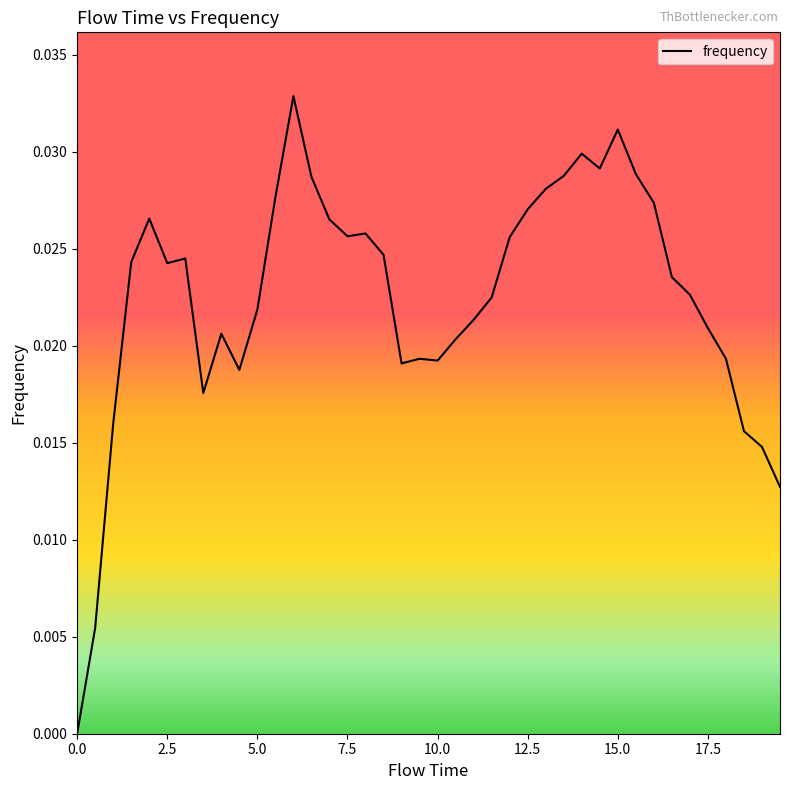

Does the chart display data point markers on the line(s)?

No